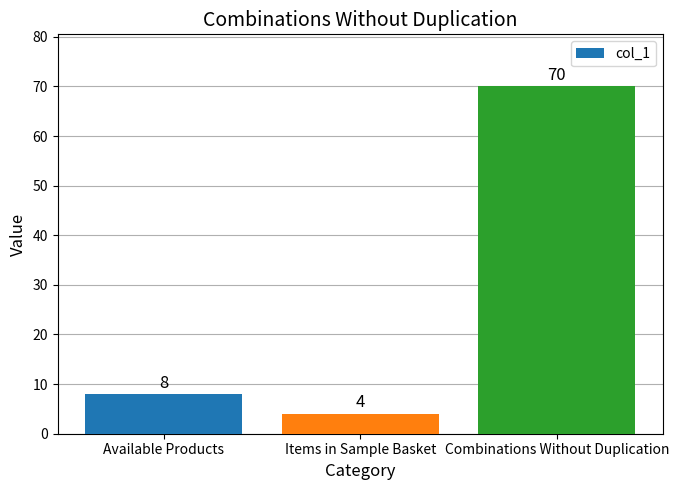

Reading left to right, list all the values displayed in this chart.

8	4	70